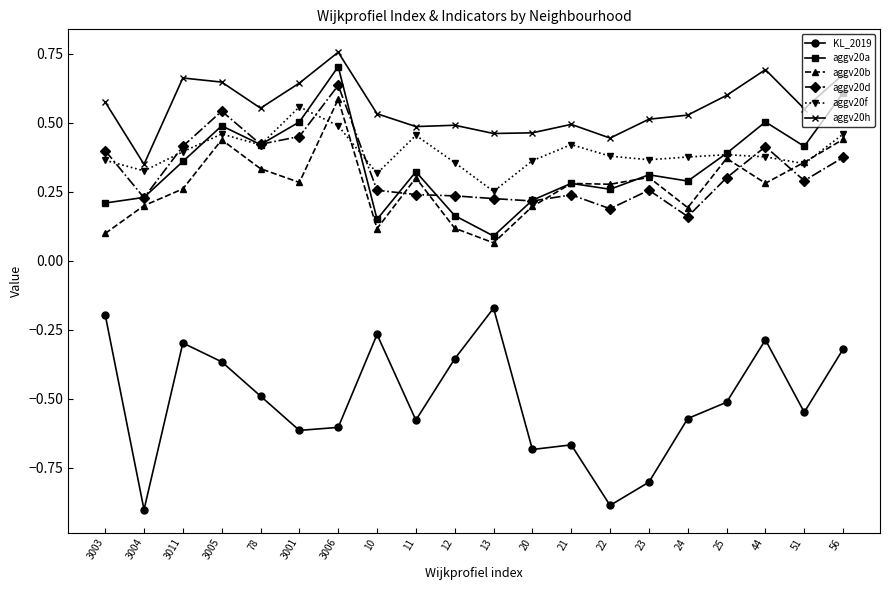

Which series has the widest spread of values?

KL_2019